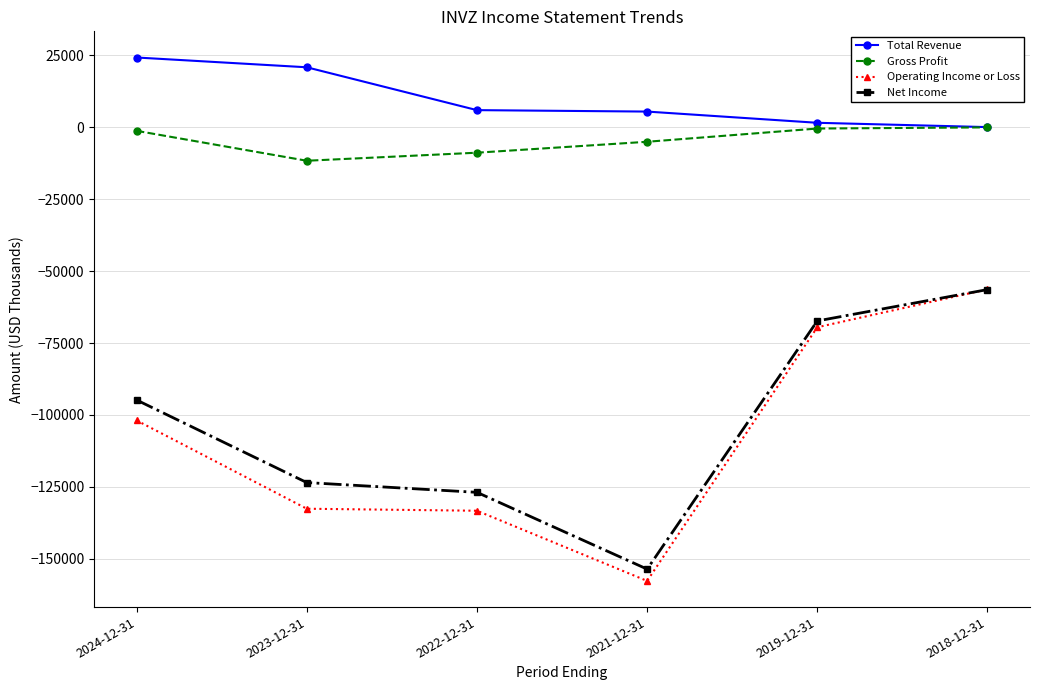

True or false: Total Revenue and Operating Income or Loss cross at least once.

False